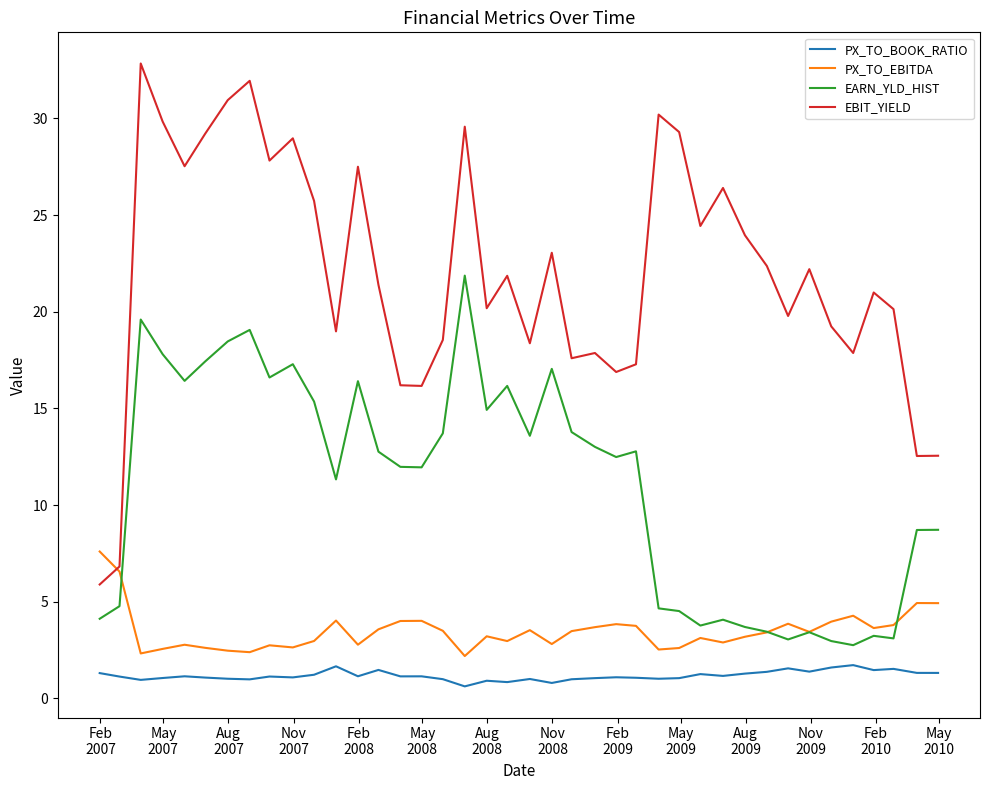

At how many categories does at least one series exceed 5?

40